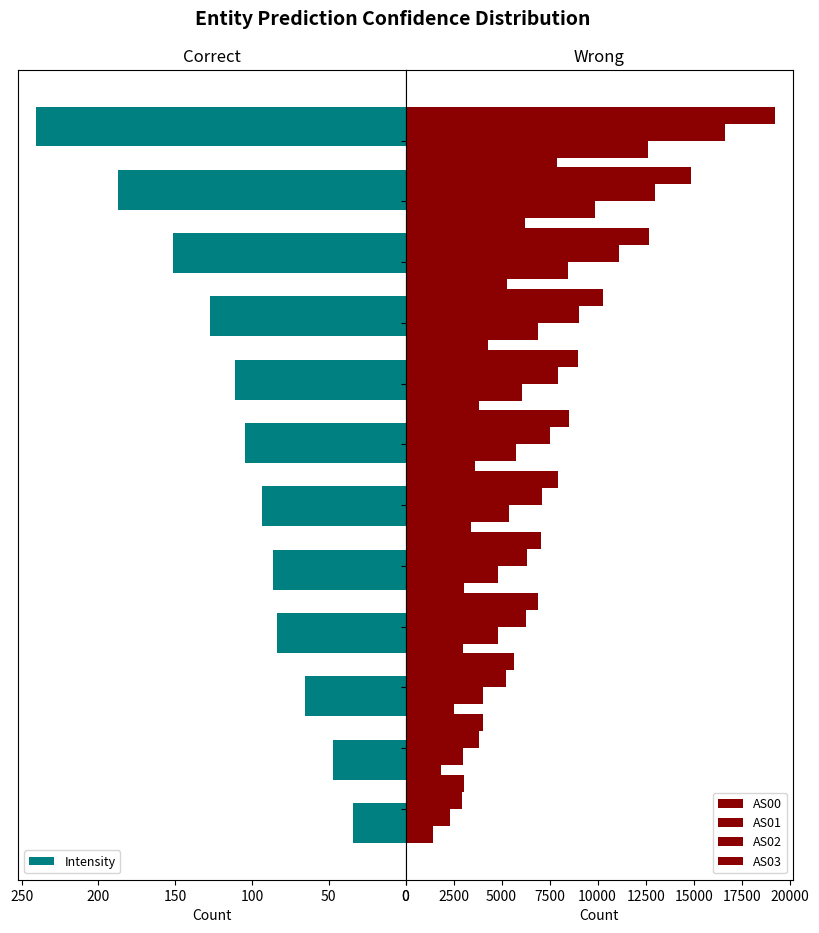

How many values in the AS01 series are below 5749?

6